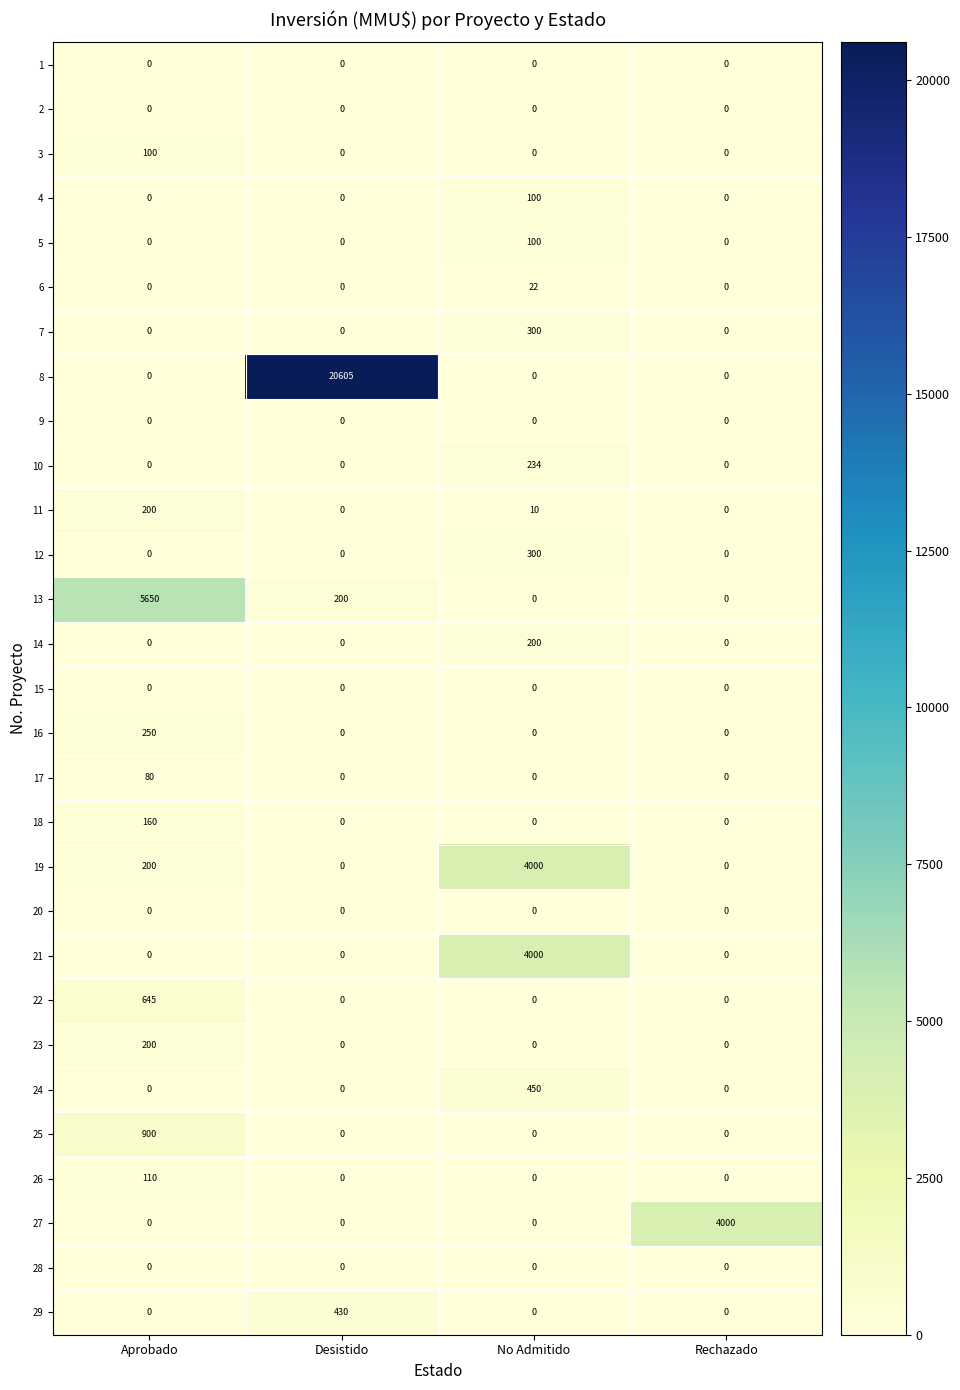

What is the difference between the highest and lowest values at Rechazado?

4000